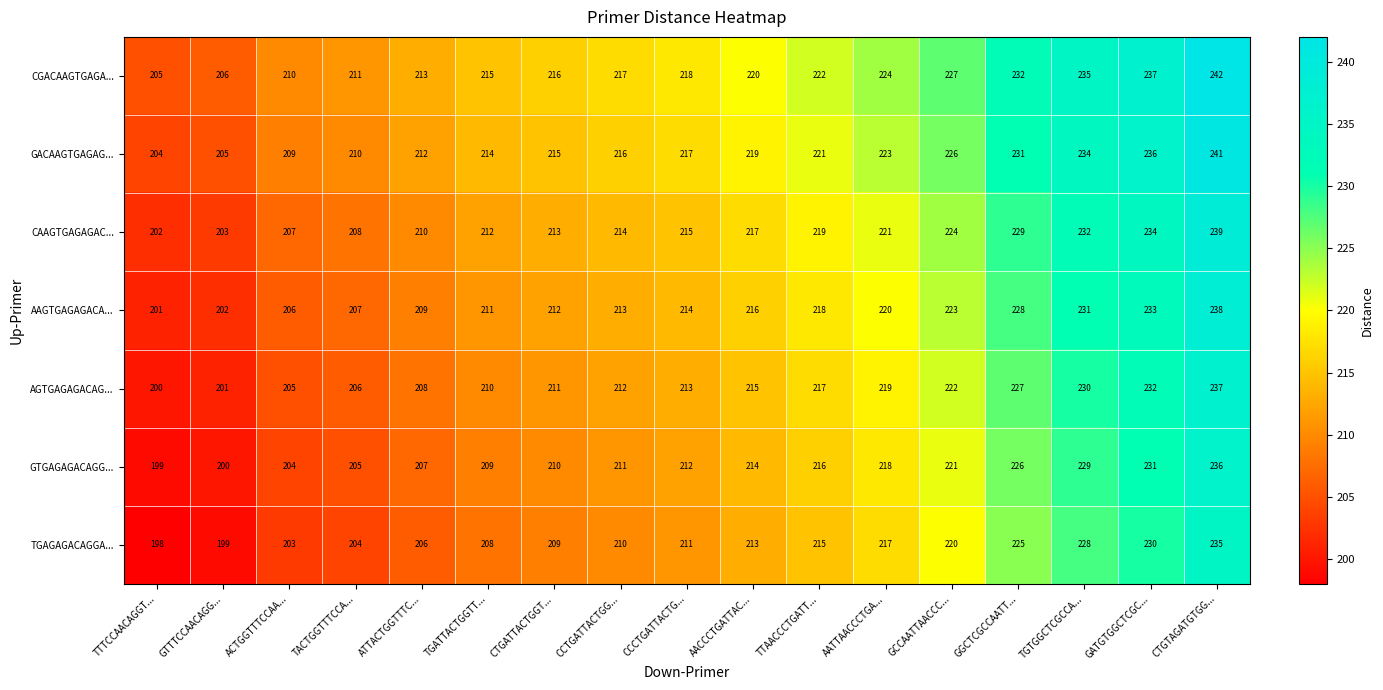

At which category is the sum across all series the highest?

CTGTAGATGTGG...